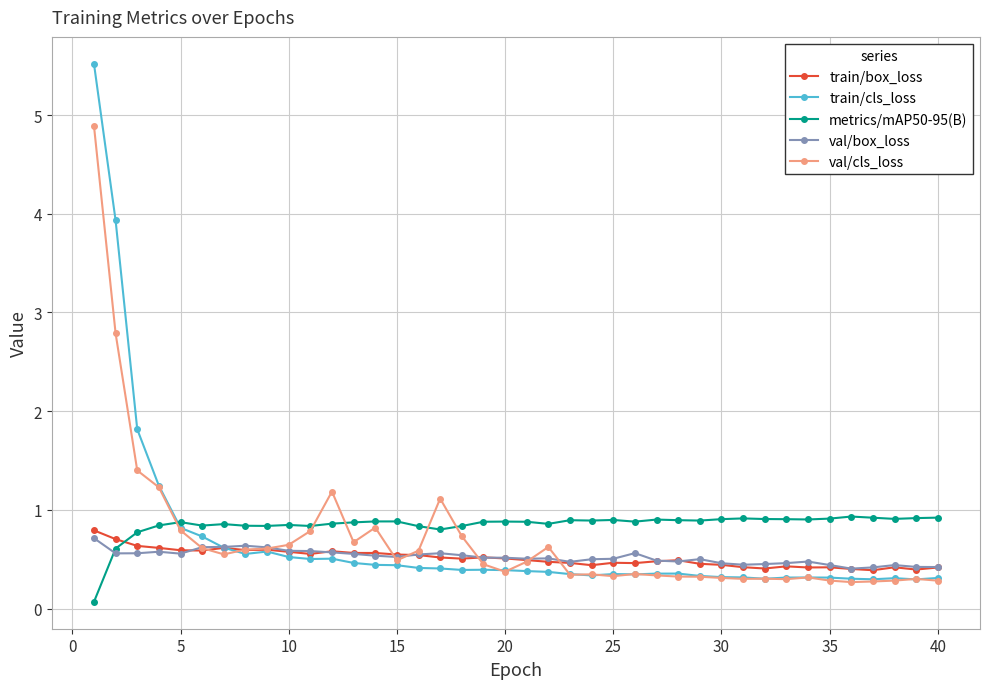

In val/cls_loss, how many points are higher than both neighbors (excluding endpoints)?

9